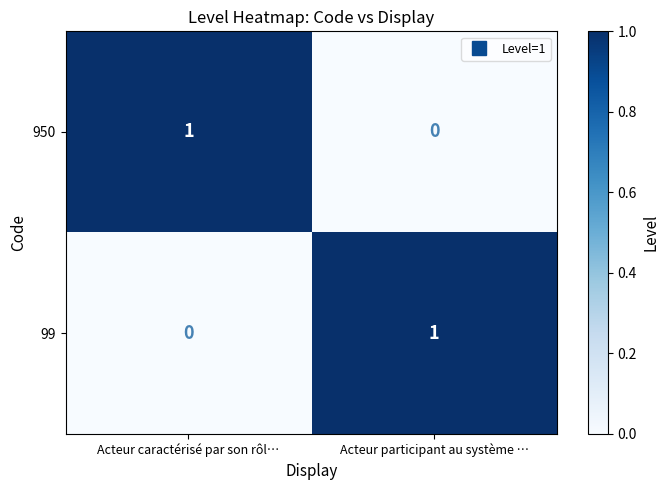

Reading left to right, what are all the values shown in this chart?

950: 1	0
99: 0	1